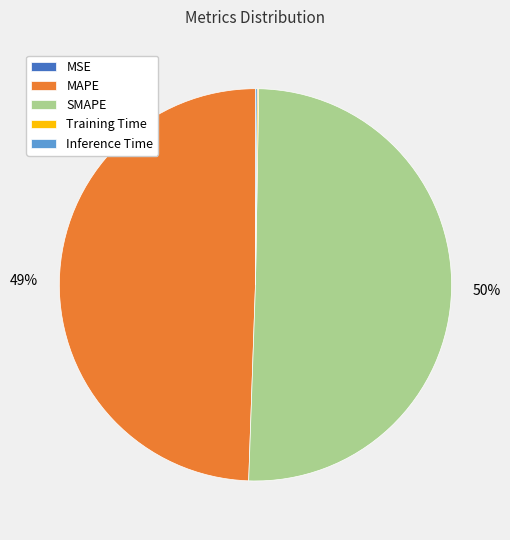

To the nearest percent, what is the average slice percentage?

20%